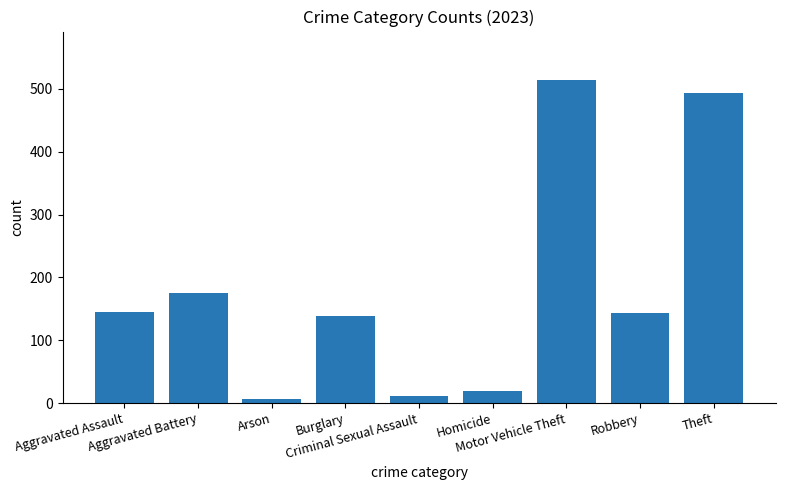

How many data points are less than 144?

4